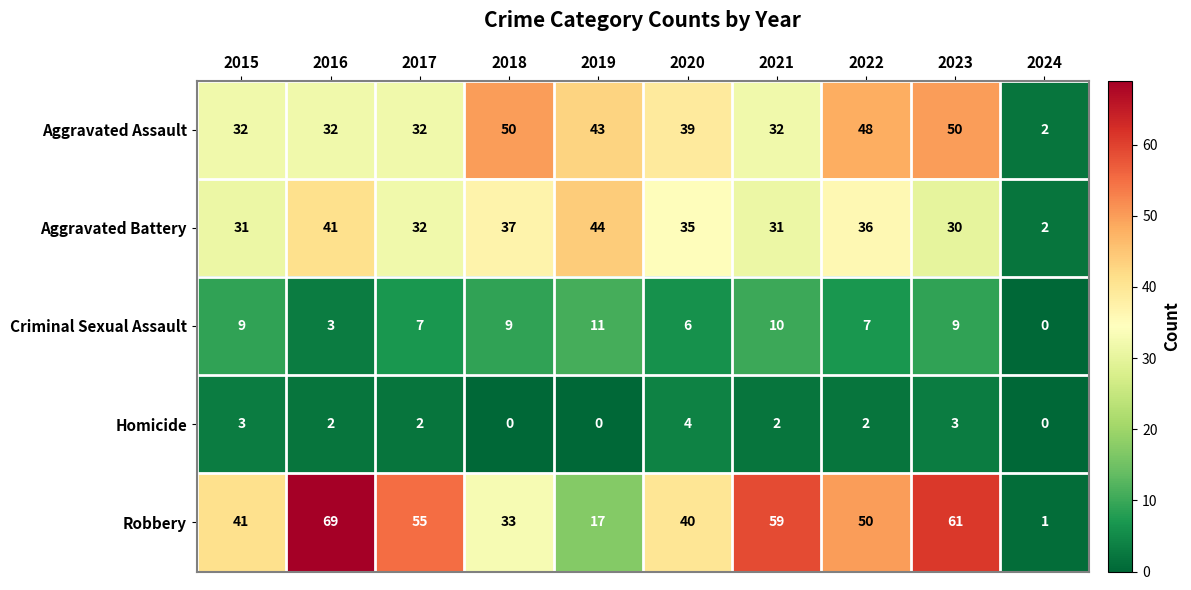

At how many categories does at least one series exceed 16?

9